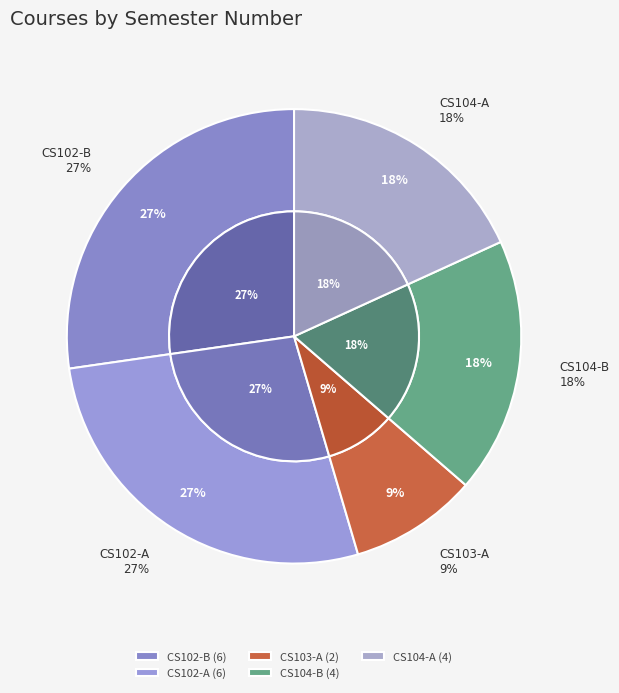

Is there any slice that represents more than half of the pie?

No